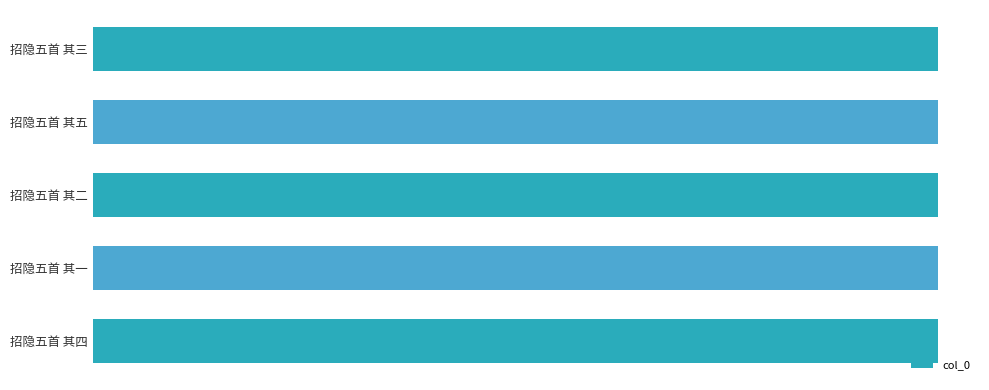

Does the chart contain any negative values?

No